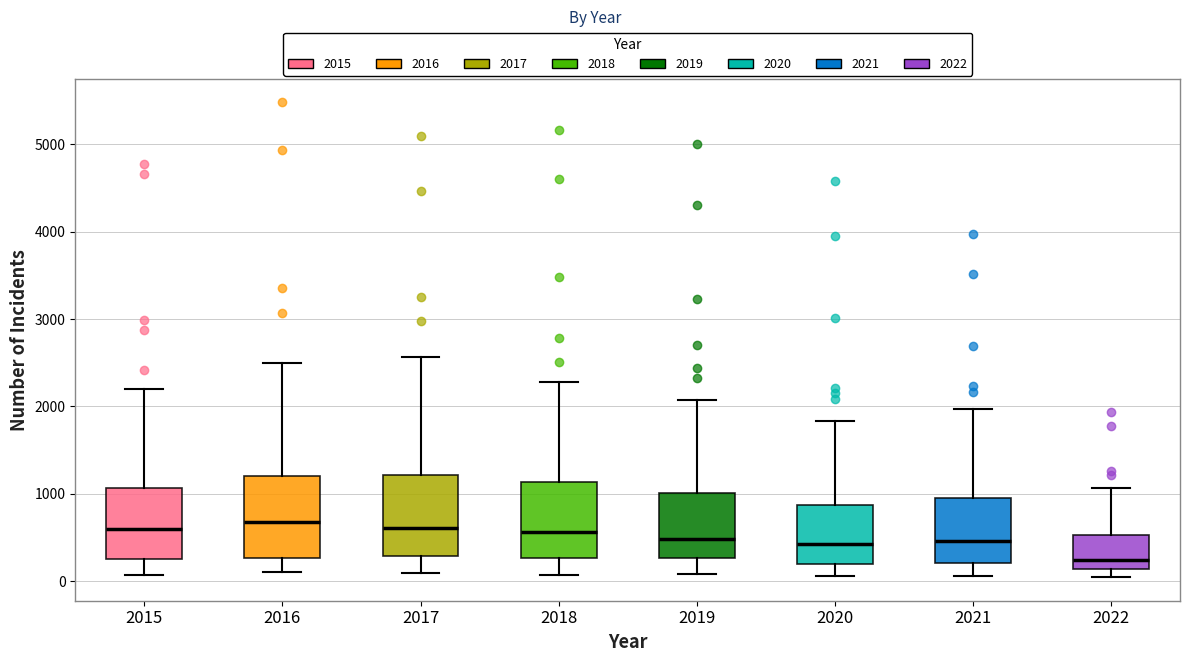

Reading left to right, transcribe this box plot: for each box, give where its median line is, the range the box spans, and where its two whiskers end, as read against the y-axis. The values are not printed on the chart, so give them approximately, as read against the axis.

2015: median 600, box 300 to 1100, whiskers 100 to 2200
2016: median 700, box 300 to 1200, whiskers 100 to 2500
2017: median 600, box 300 to 1200, whiskers 100 to 2600
2018: median 600, box 300 to 1100, whiskers 100 to 2300
2019: median 500, box 300 to 1000, whiskers 100 to 2100
2020: median 400, box 200 to 900, whiskers 100 to 1800
2021: median 500, box 200 to 1000, whiskers 100 to 2000
2022: median 200, box 100 to 500, whiskers 0 to 1100